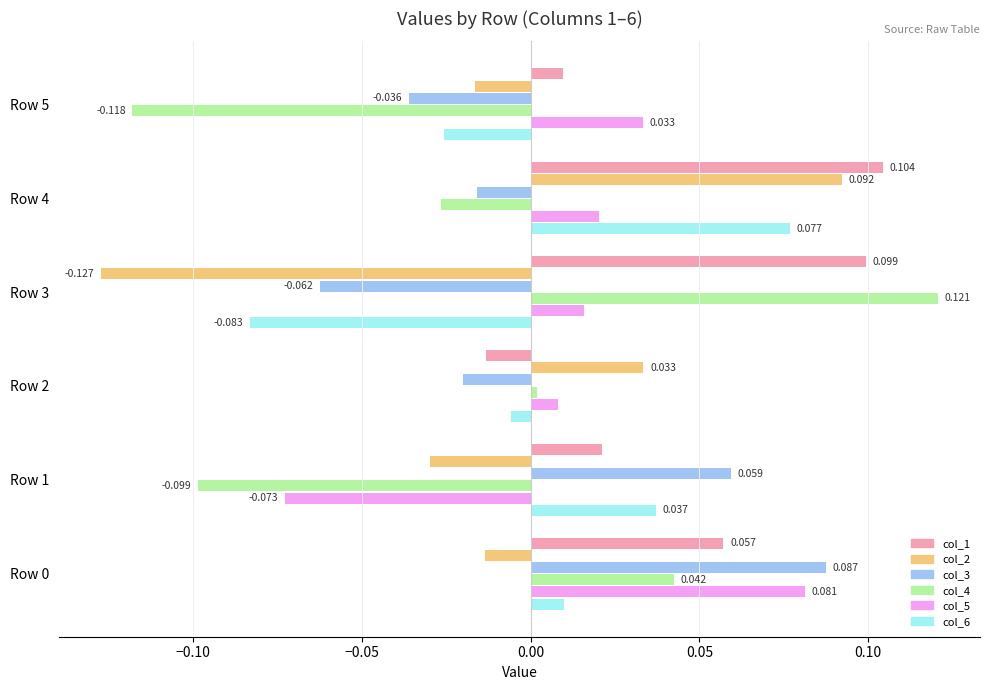

What are all the series names shown in the legend?

col_1, col_2, col_3, col_4, col_5, col_6